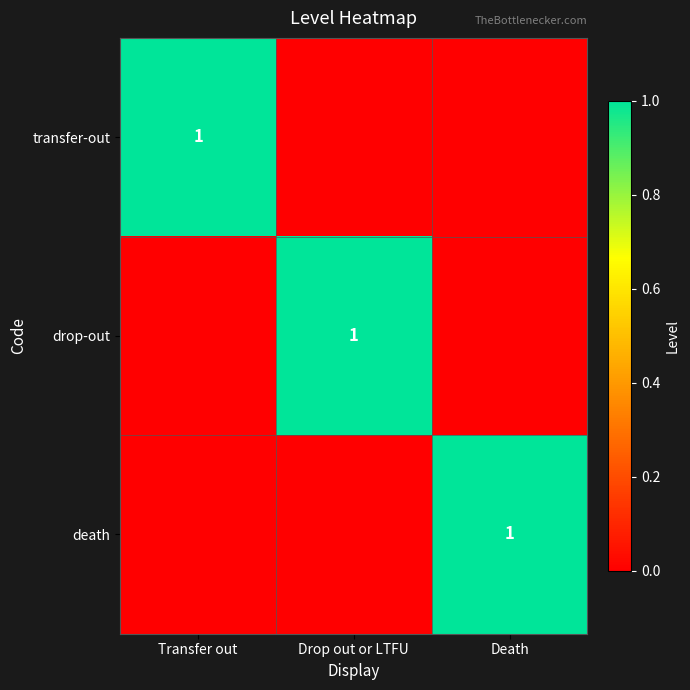

The transfer-out series shows 1 at Transfer out. True or false?

True